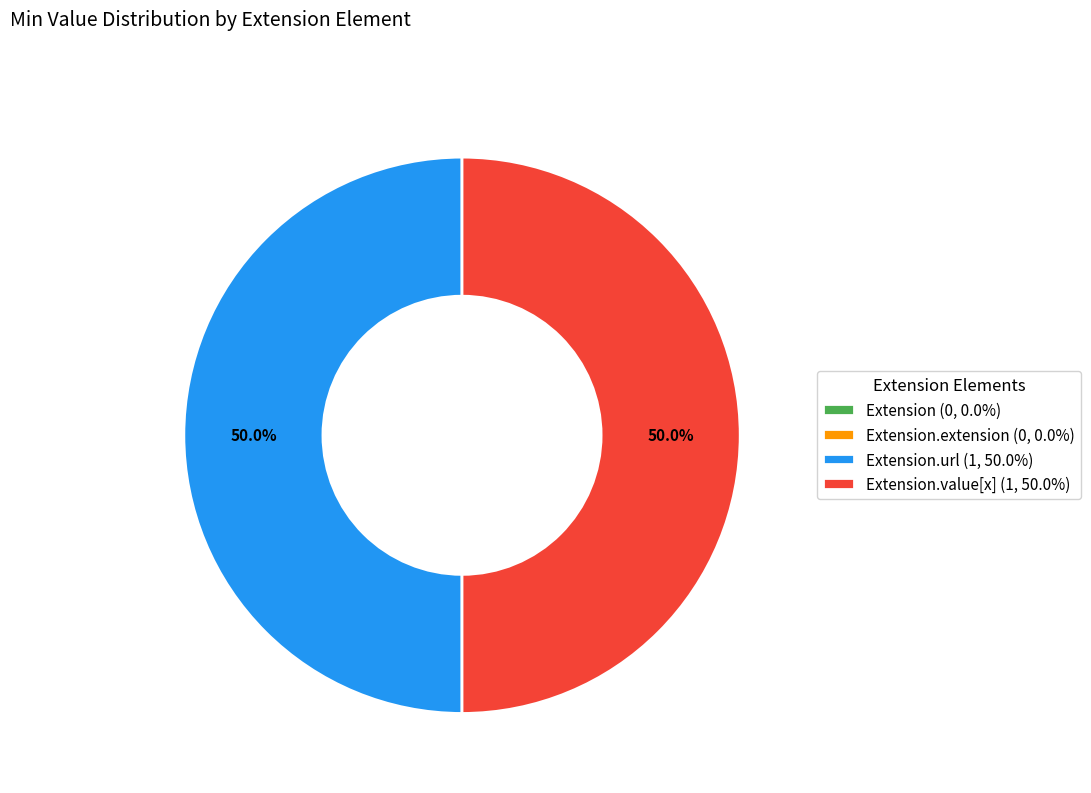

What is the ratio of the value at Extension.value[x] (1, 50.0%) to the value at Extension.url (1, 50.0%)?

1.0